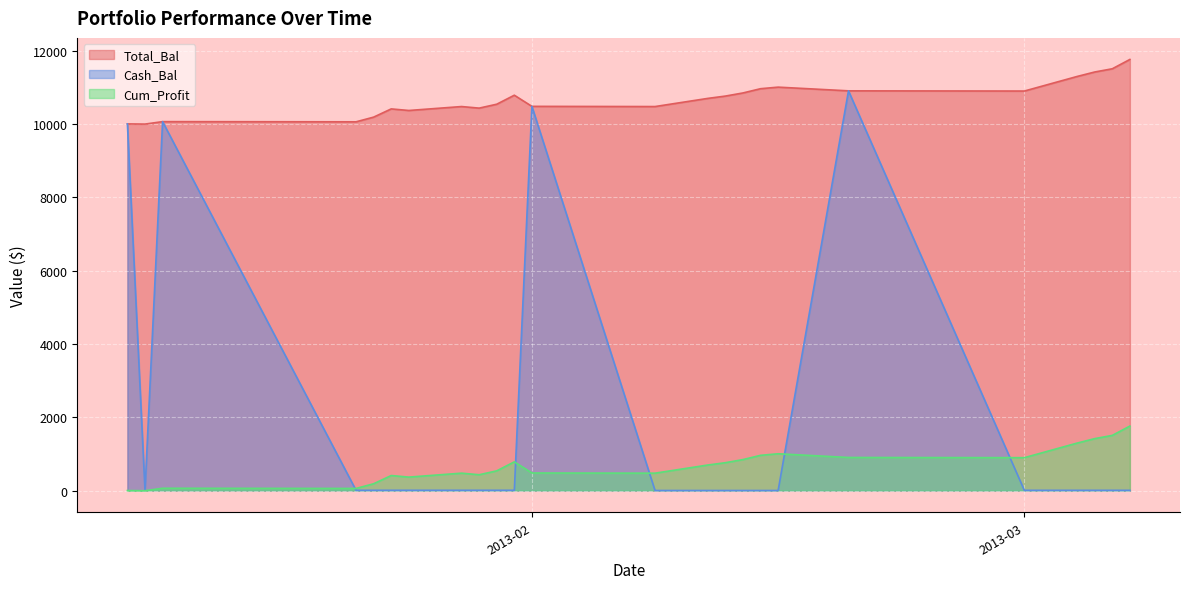

How many lines are shown in the chart?

3